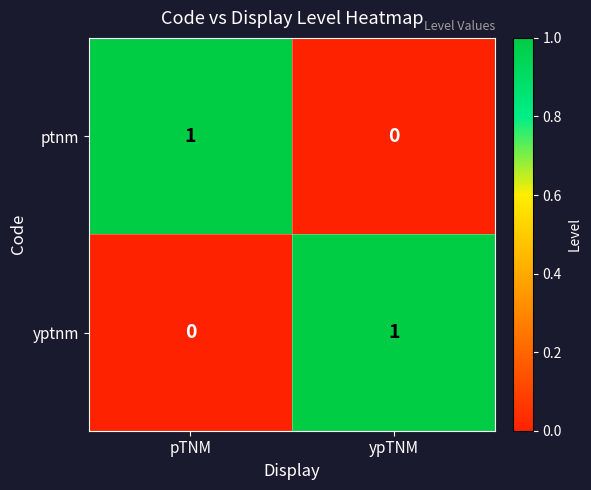

Which category has the lowest value in the yptnm series?

pTNM